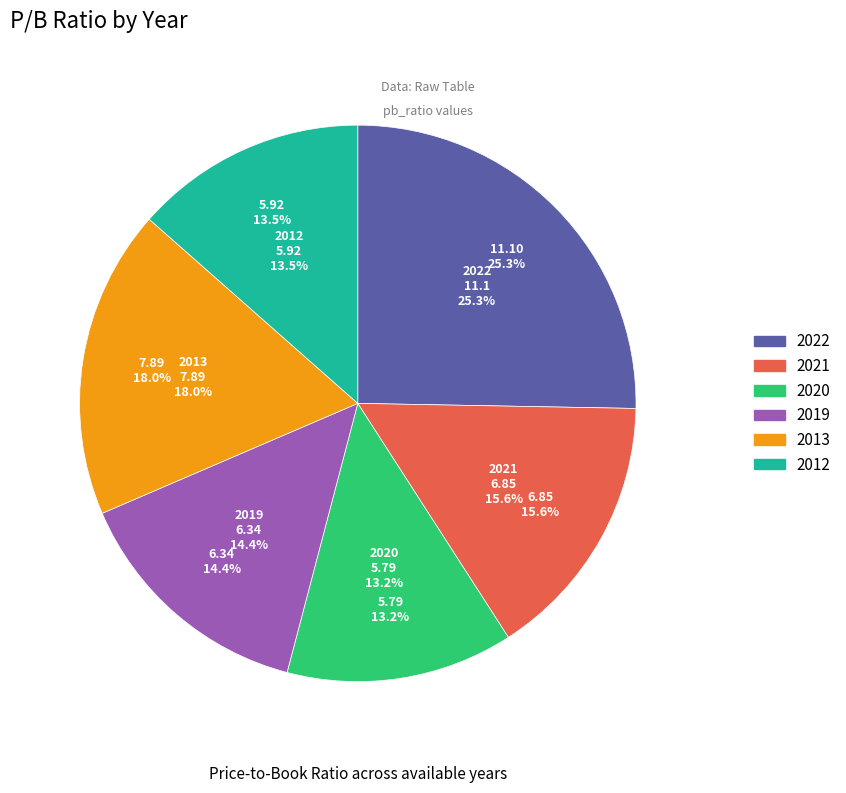

Which slice is the largest?

2022